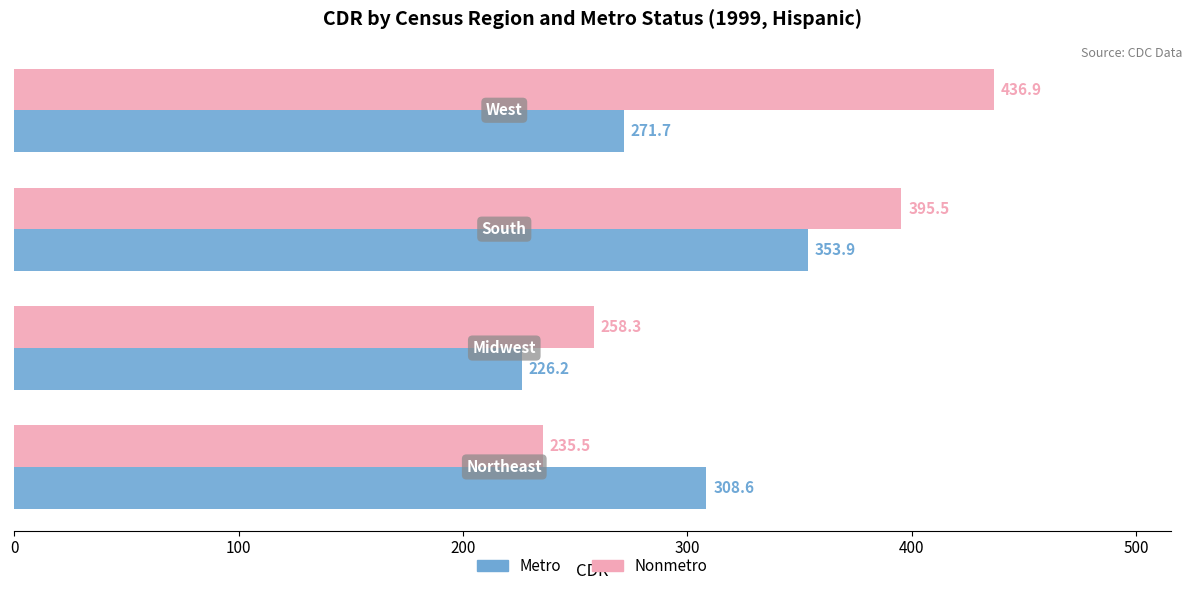

Which series has the largest total across all categories?

Nonmetro